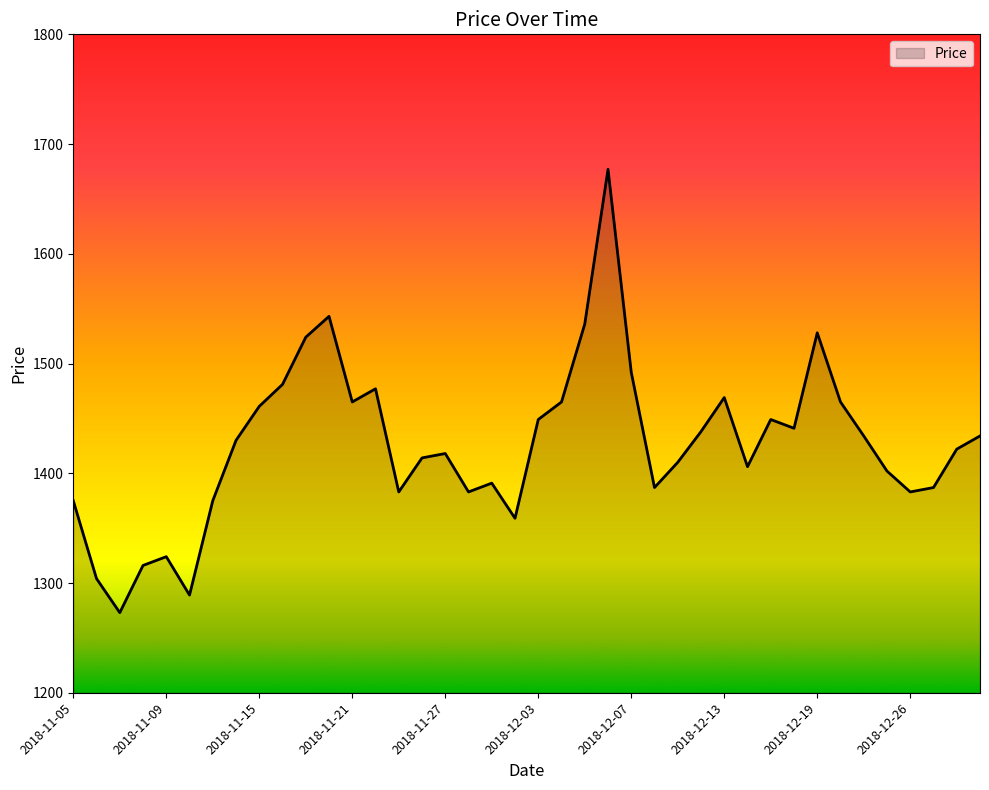

What is the smallest value displayed?

1273